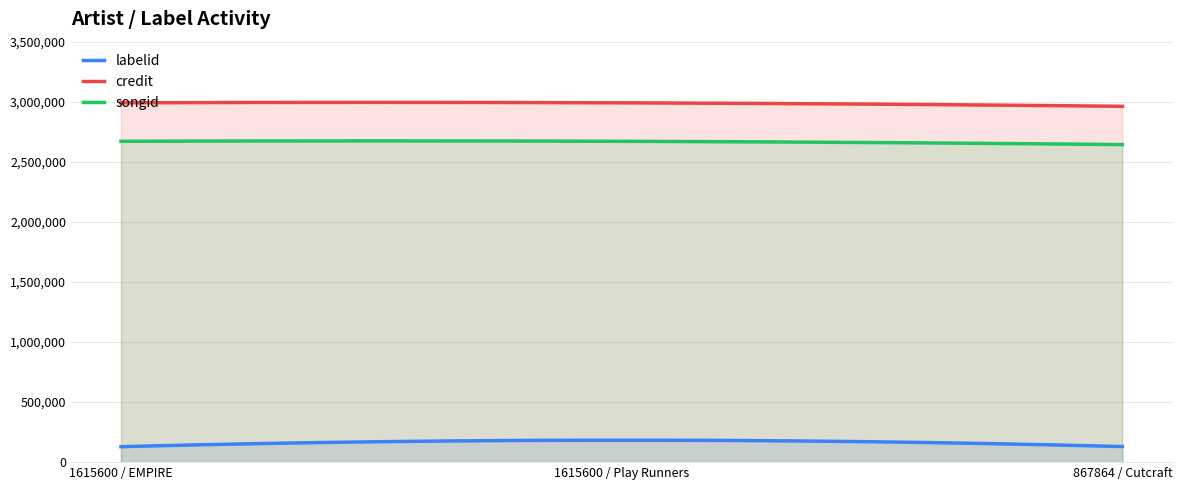

What is the lowest value of the labelid series?

128798.0